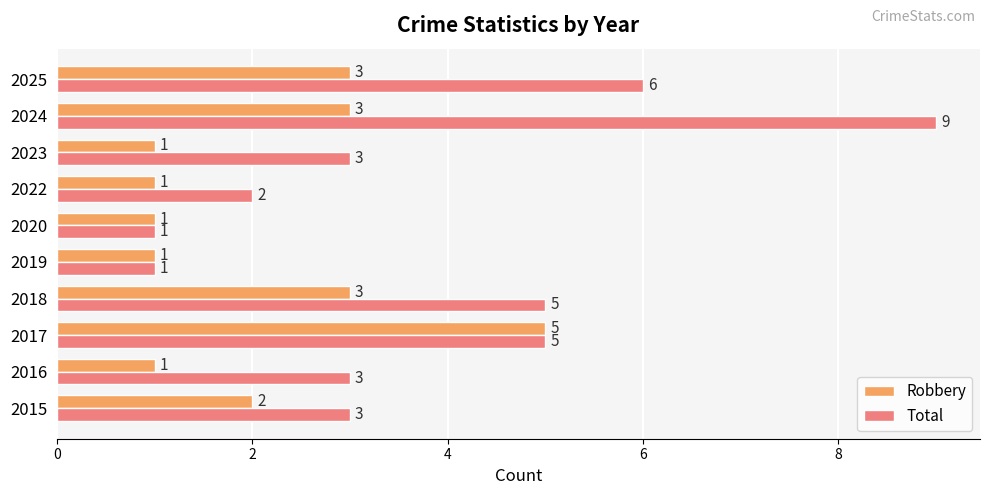

The value of Total at 2022 is 3. True or false?

False